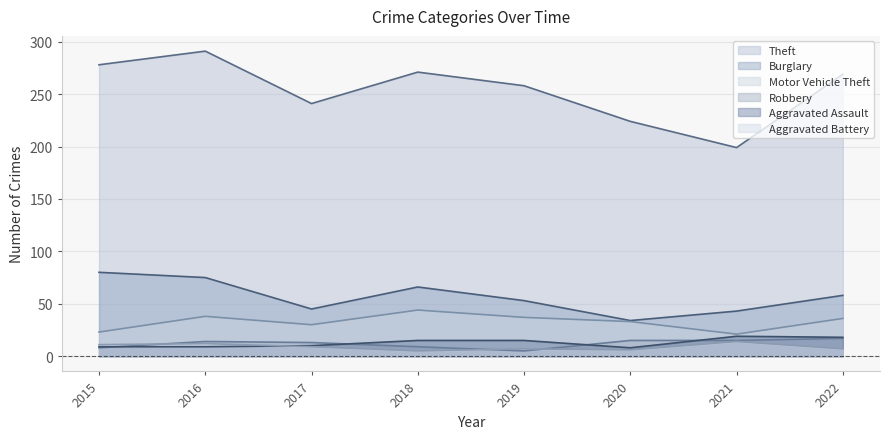

What is the sum of the Robbery values at 2016 and 2021?

29